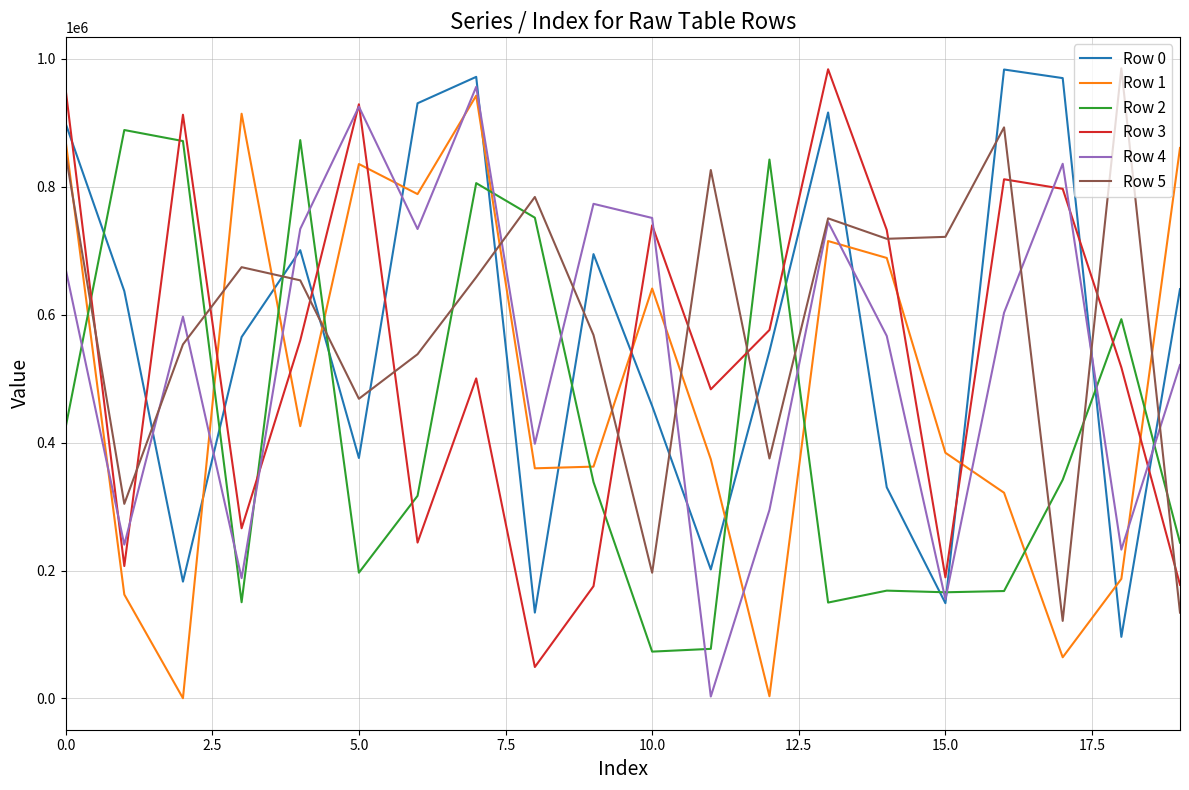

True or false: Row 1 and Row 5 cross at least once.

True